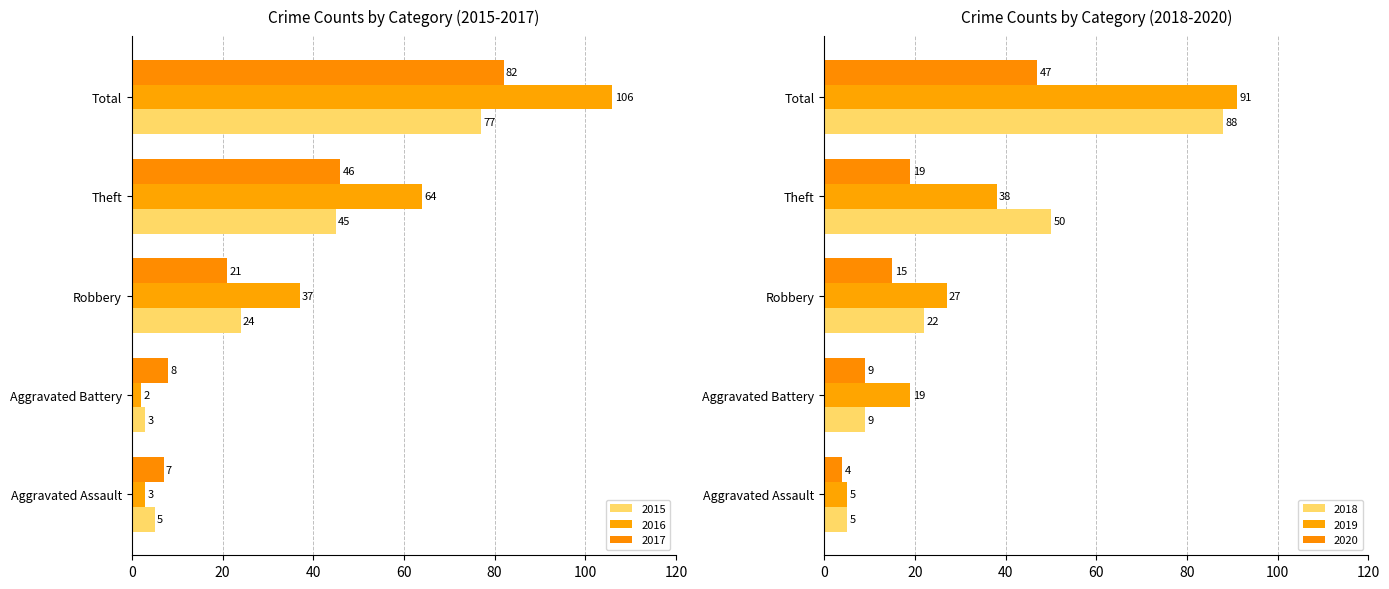

What is the maximum value shown in the chart?

106